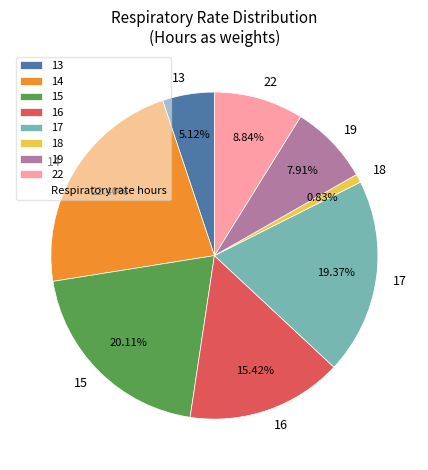

Rank the categories by value from lowest to highest.

18, 13, 19, 22, 16, 17, 15, 14